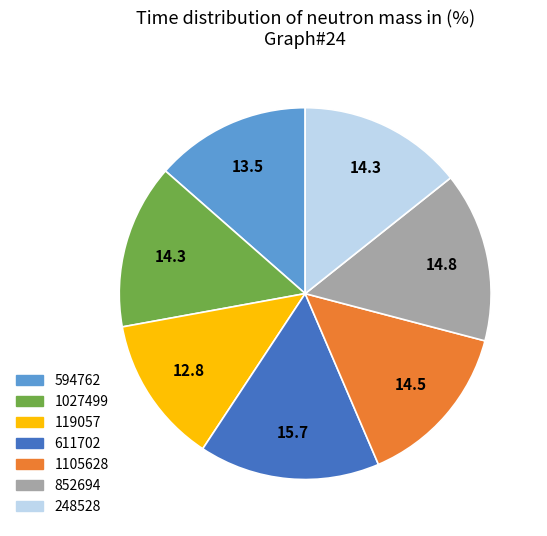

Is it true that 119057 is 6% of the pie?

False